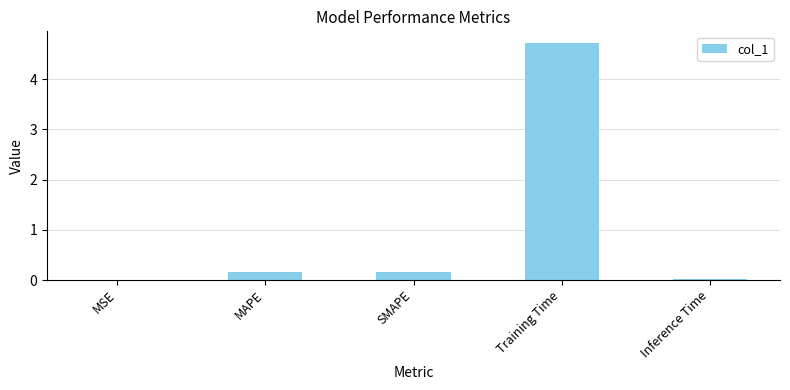

How many categories are shown in the chart?

5